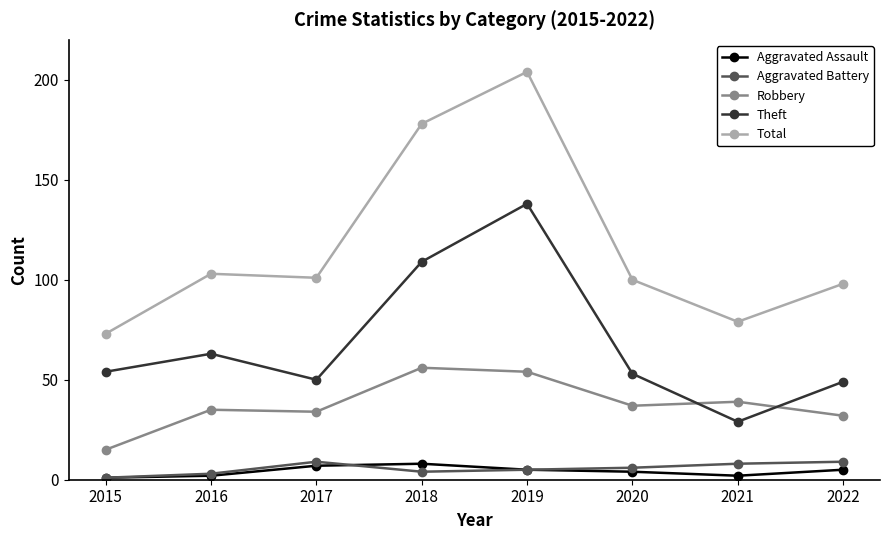

What is the average value of the Robbery series?

38